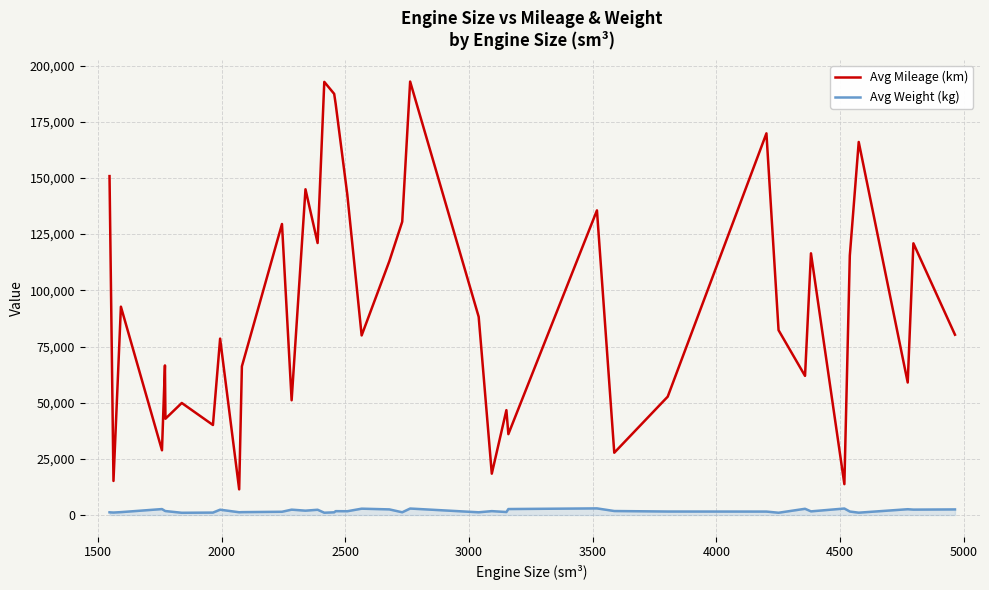

True or false: Avg Mileage (km) and Avg Weight (kg) intersect in this chart.

False